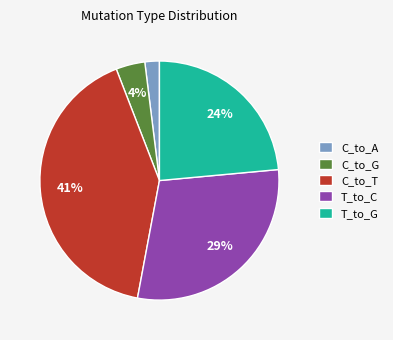

Does C_to_T account for over 50% of the chart?

No